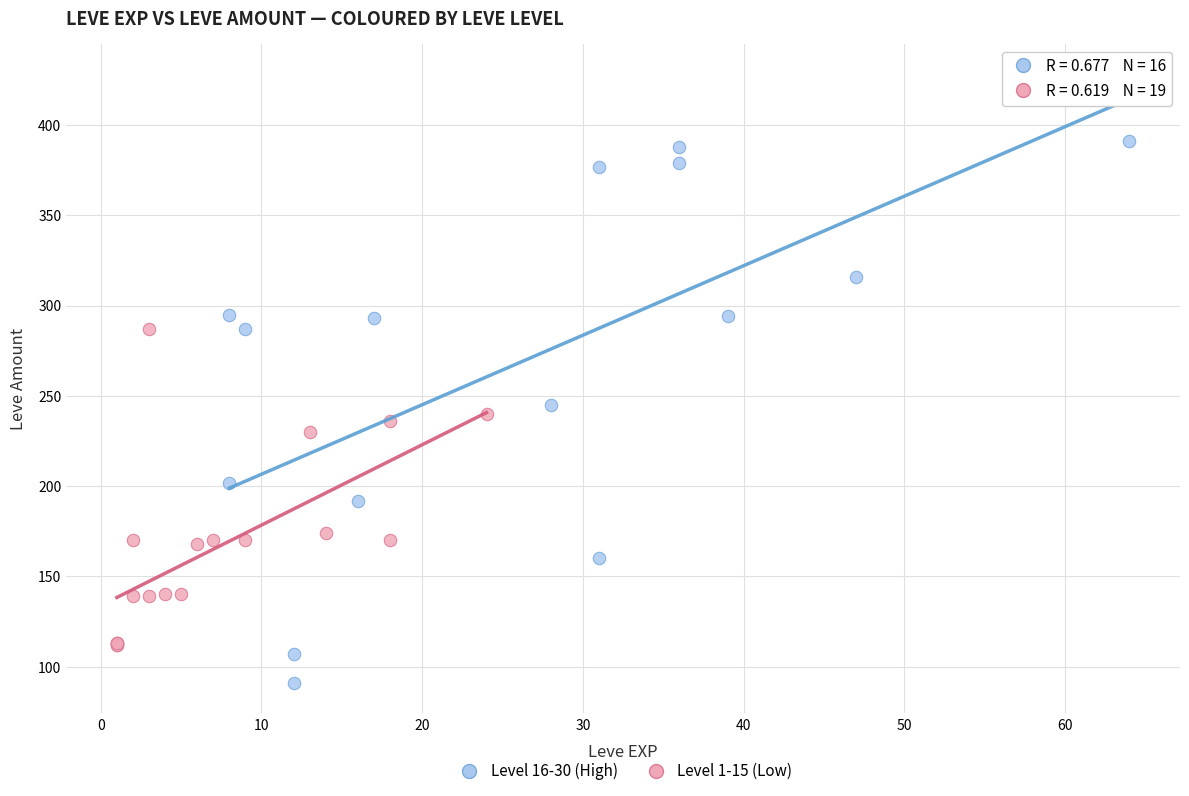

Which series contains the highest Y value?

Level 16-30 (High)